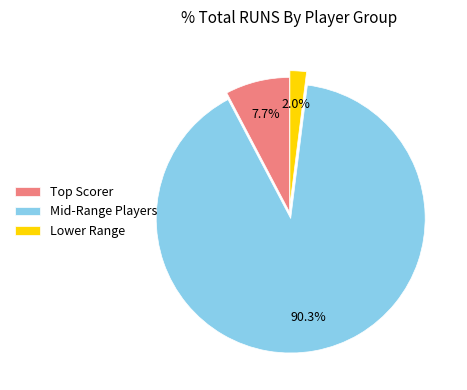

How many slices are in this pie chart?

3